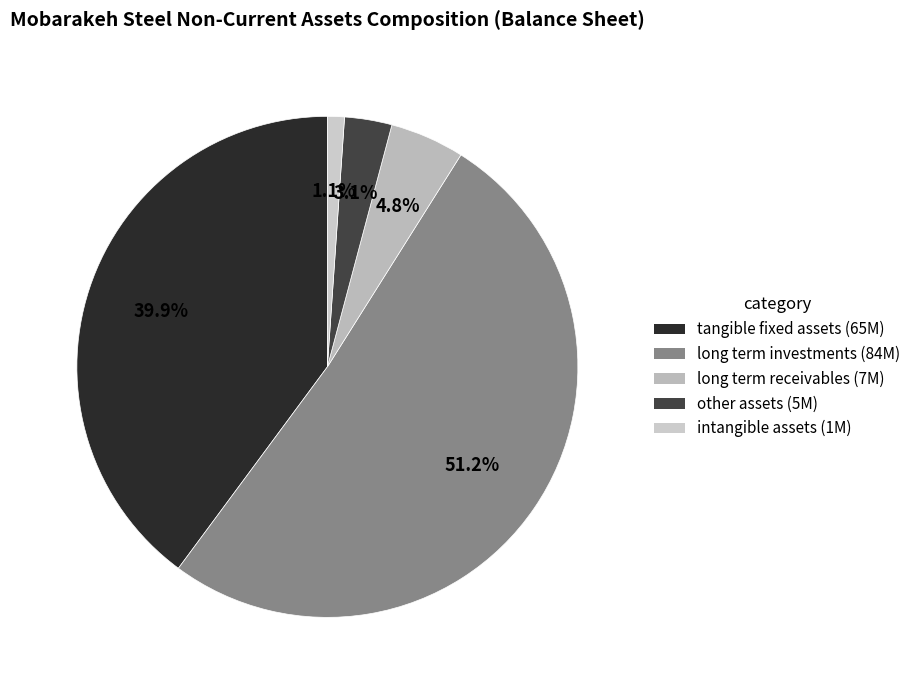

What is the majority slice?

long_term_investments